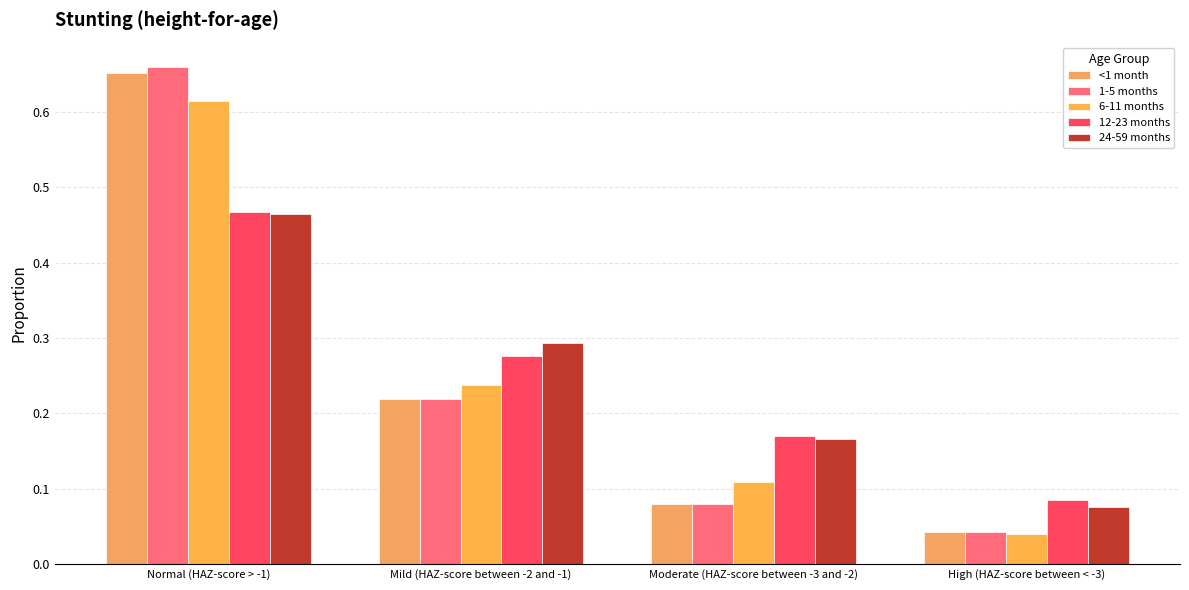

Does the chart contain any negative values?

No